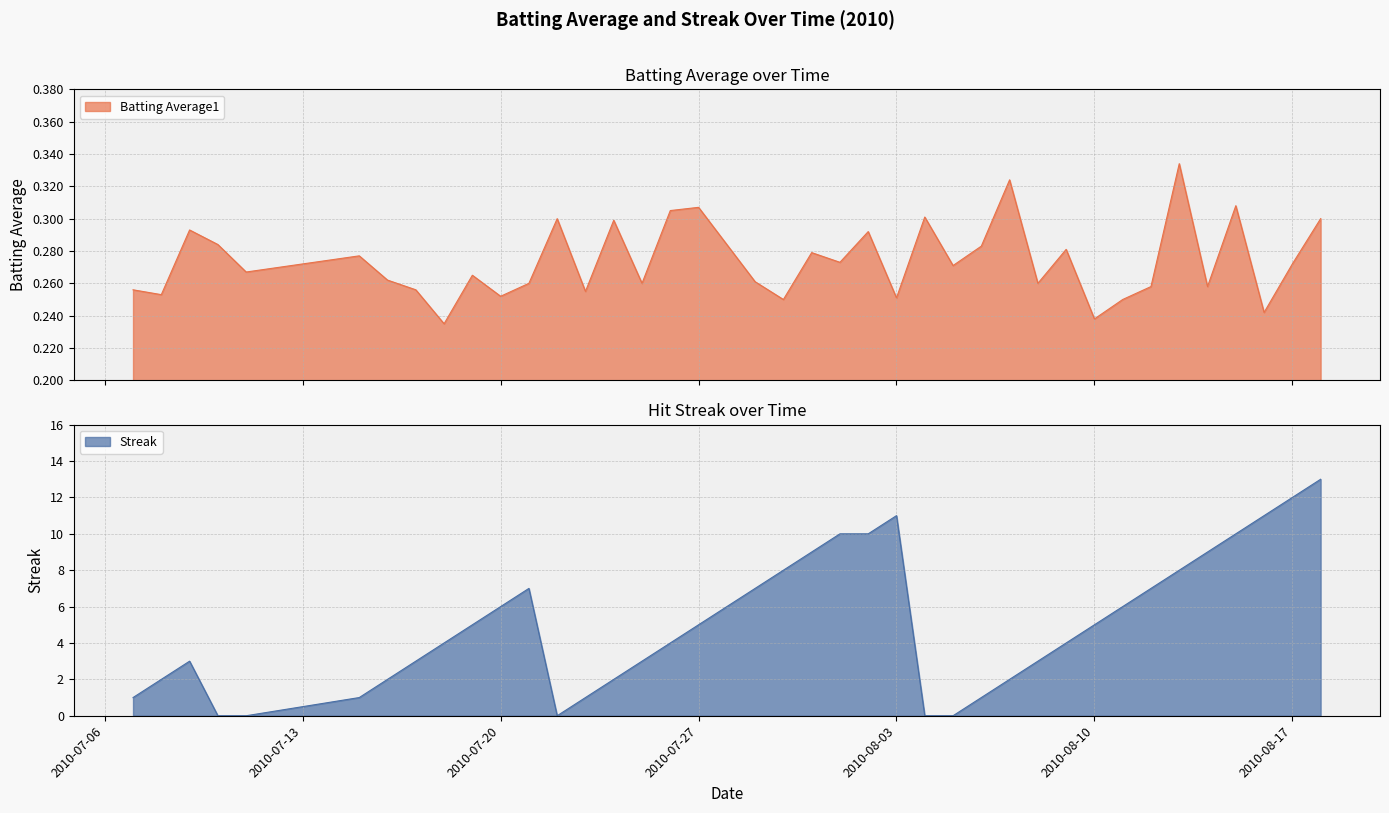

The Streak series shows 3.6 at 2010-07-16. True or false?

False